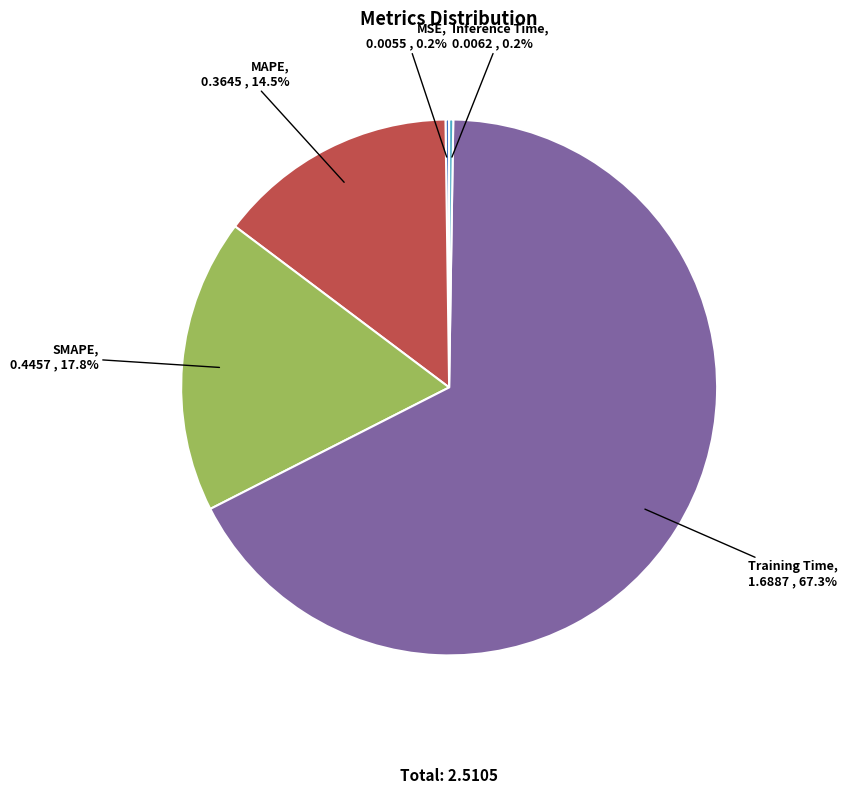

Which slice represents more than half of the pie?

Training Time